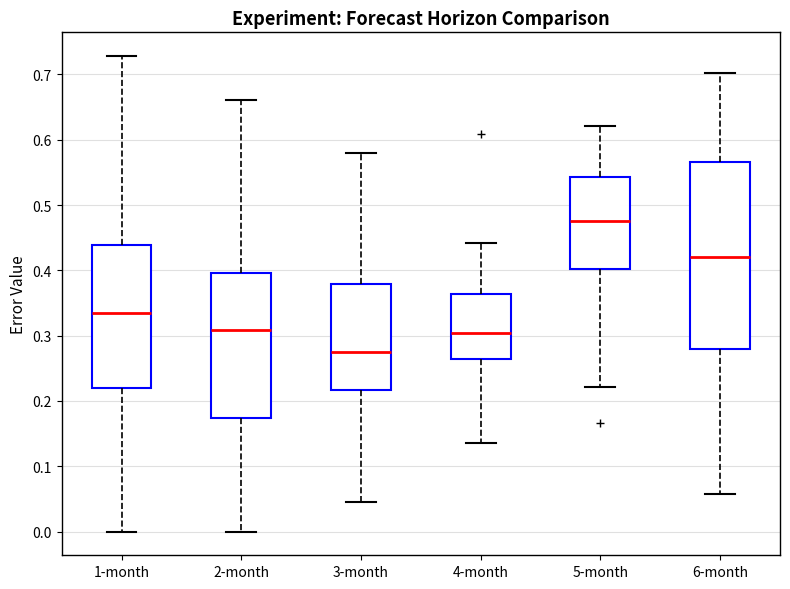

Reading left to right, transcribe this box plot: for each box, give where its median line is, the range the box spans, and where its two whiskers end, as read against the y-axis. The values are not printed on the chart, so give them approximately, as read against the axis.

1-month: median 0.33, box 0.22 to 0.44, whiskers 0.00 to 0.73
2-month: median 0.31, box 0.17 to 0.40, whiskers 0.00 to 0.66
3-month: median 0.28, box 0.22 to 0.38, whiskers 0.05 to 0.58
4-month: median 0.30, box 0.26 to 0.36, whiskers 0.14 to 0.44
5-month: median 0.48, box 0.40 to 0.54, whiskers 0.22 to 0.62
6-month: median 0.42, box 0.28 to 0.57, whiskers 0.06 to 0.70